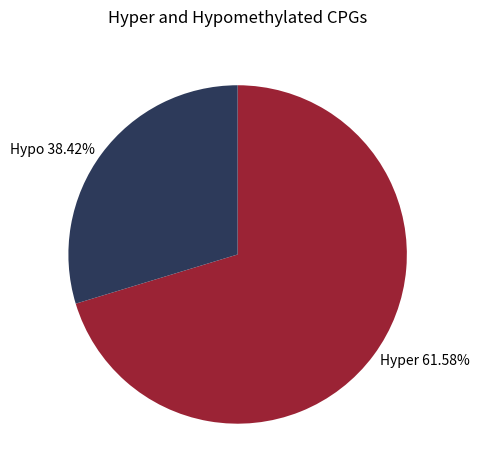

Is it true that 10 is 5% of the pie?

True